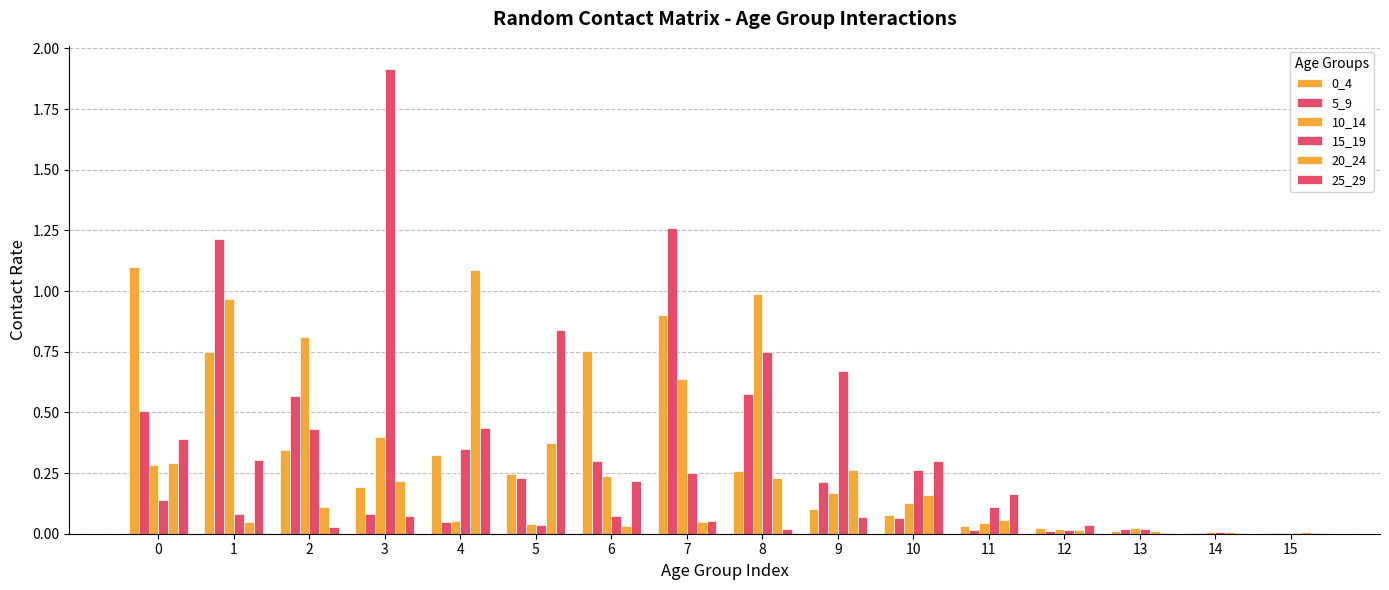

Between 10 and 13, which series saw the biggest shift?

25_29